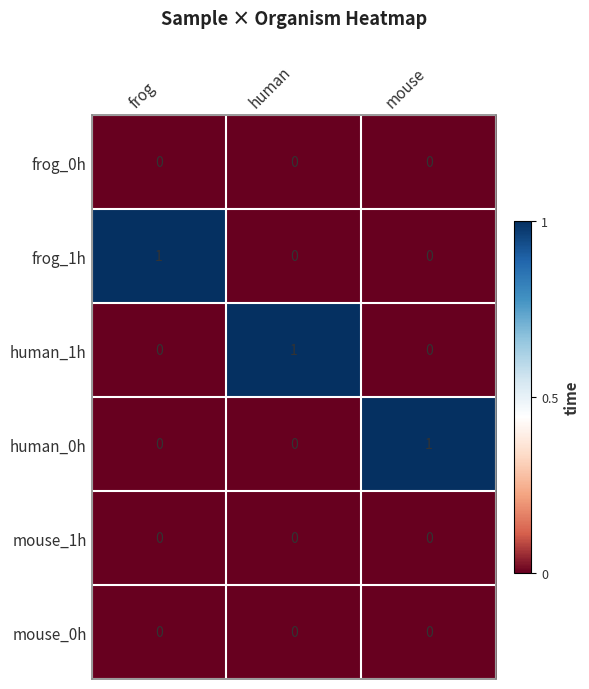

The human_1h series shows 1 at human. True or false?

True